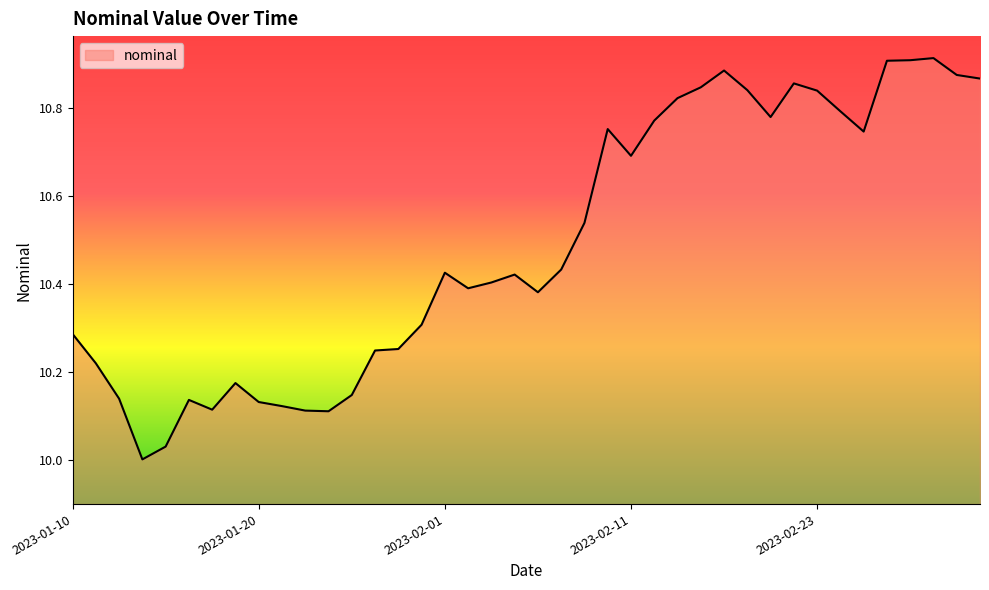

How many lines are shown in the chart?

1